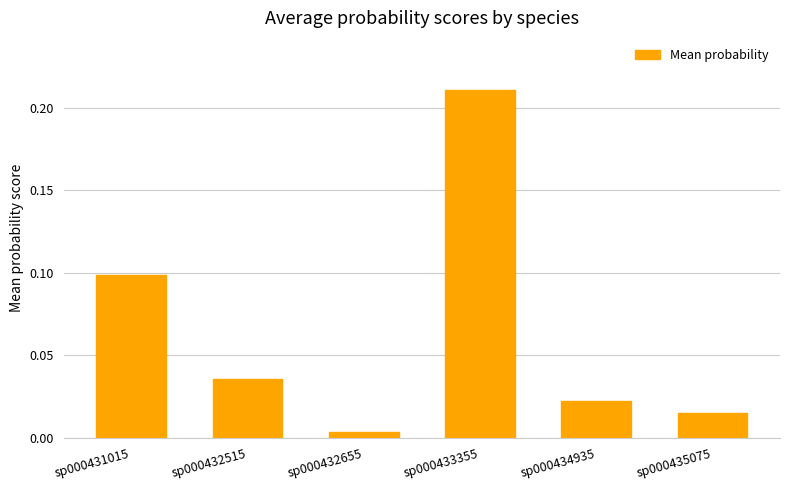

What is the change in value from sp000431015 to sp000434935?

-0.1